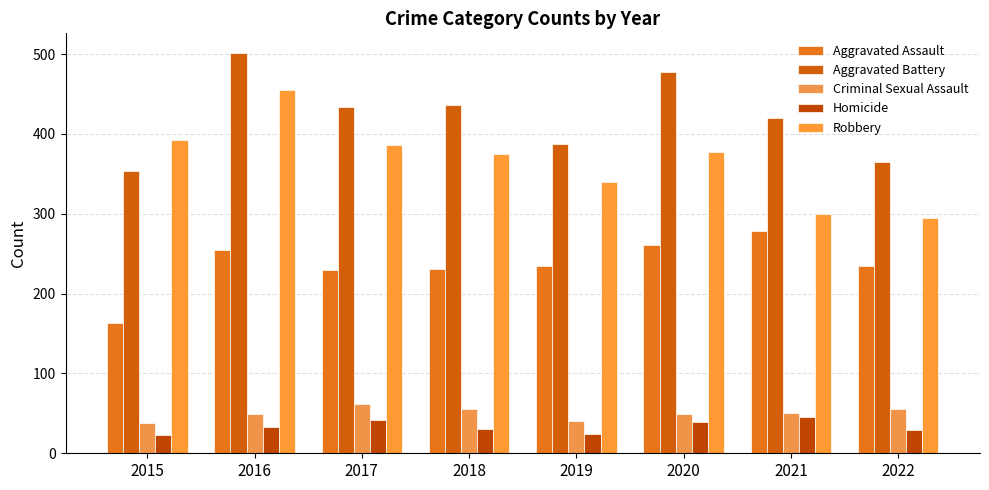

True or false: Criminal Sexual Assault has a value of 40 at 2019.

True